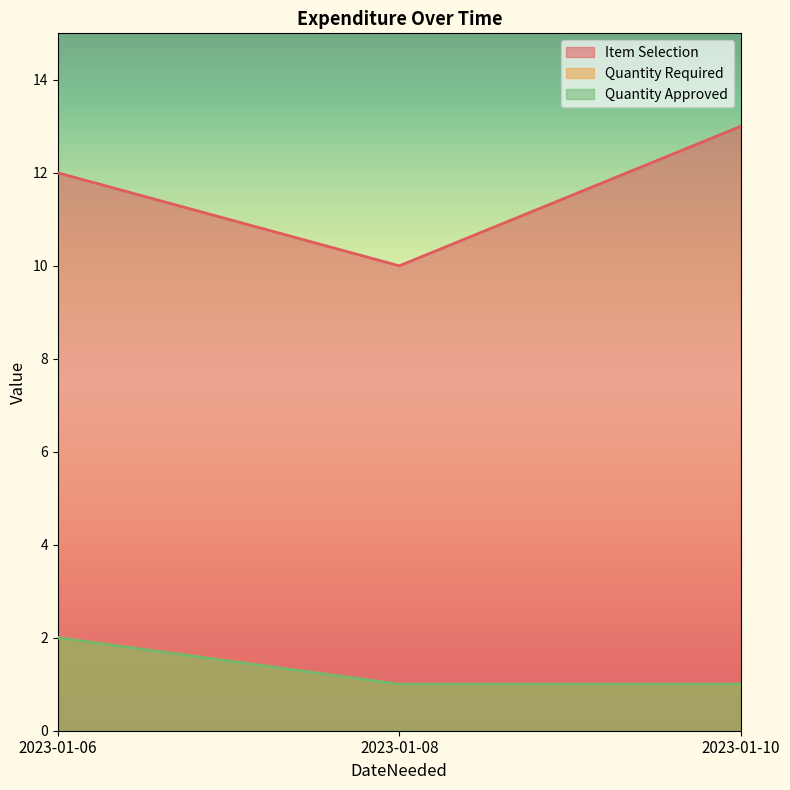

What is the smallest value displayed?

1